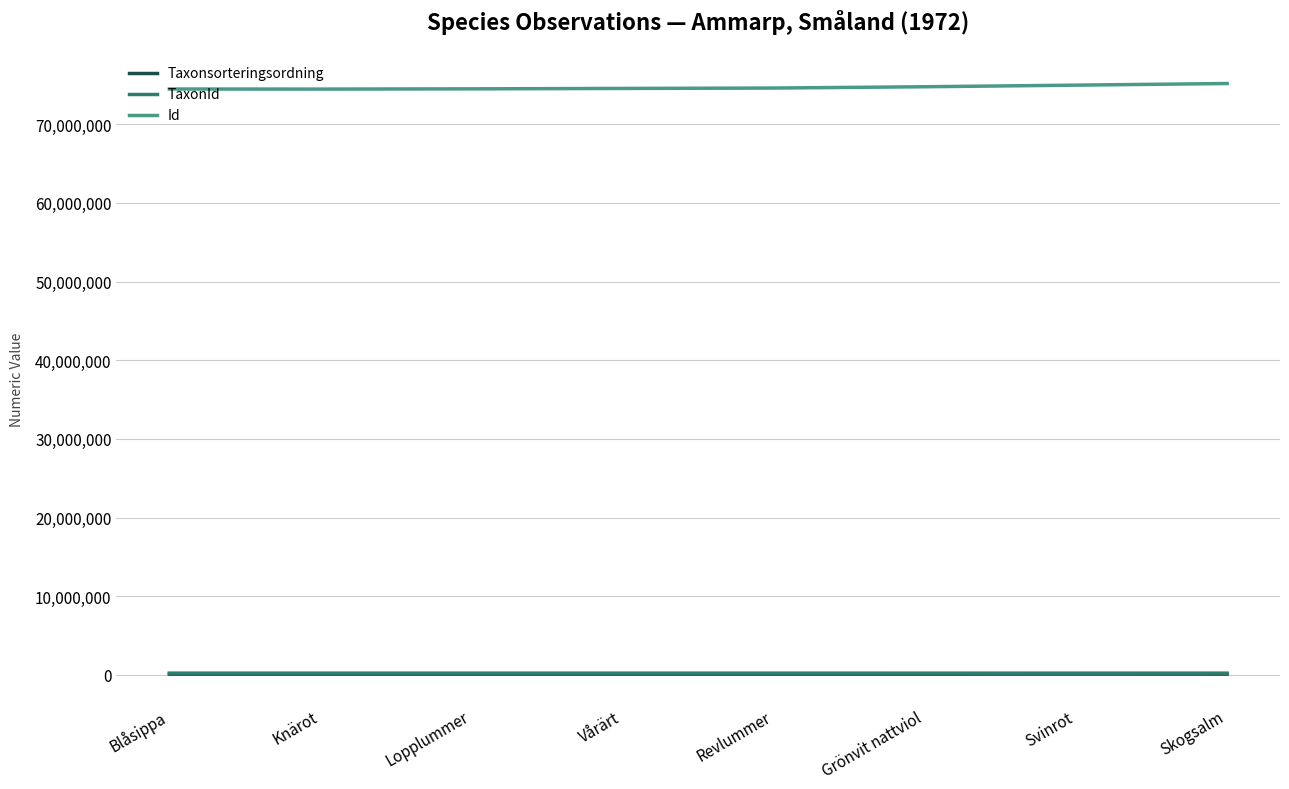

True or false: Taxonsorteringsordning and Id cross at least once.

False